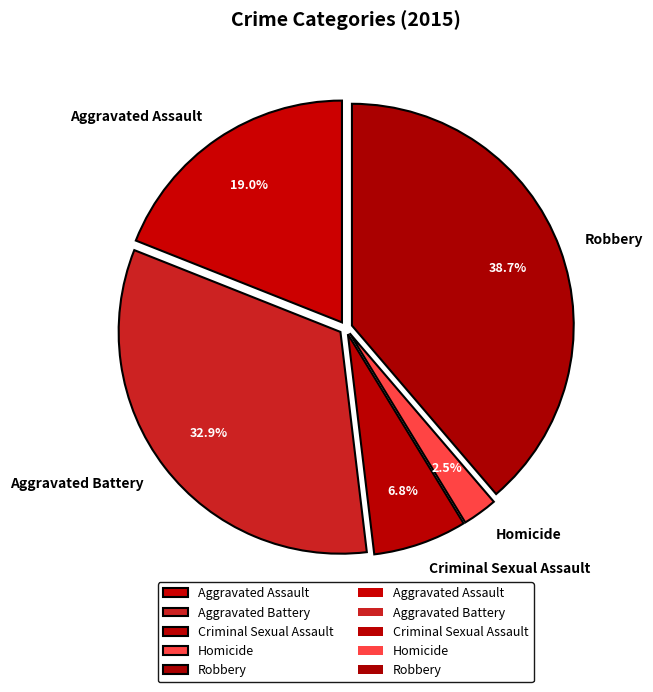

To the nearest percent, what percentage of the pie is Aggravated Assault?

19%